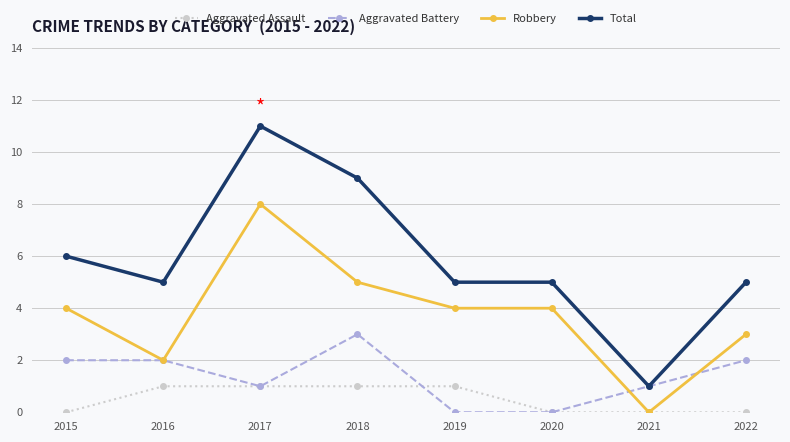

Reading left to right, what are all the values shown in this chart?

Aggravated Assault: 2015=0	2016=1	2017=1	2018=1	2019=1	2020=0	2021=0	2022=0
Aggravated Battery: 2015=2	2016=2	2017=1	2018=3	2019=0	2020=0	2021=1	2022=2
Robbery: 2015=4	2016=2	2017=8	2018=5	2019=4	2020=4	2021=0	2022=3
Total: 2015=6	2016=5	2017=11	2018=9	2019=5	2020=5	2021=1	2022=5